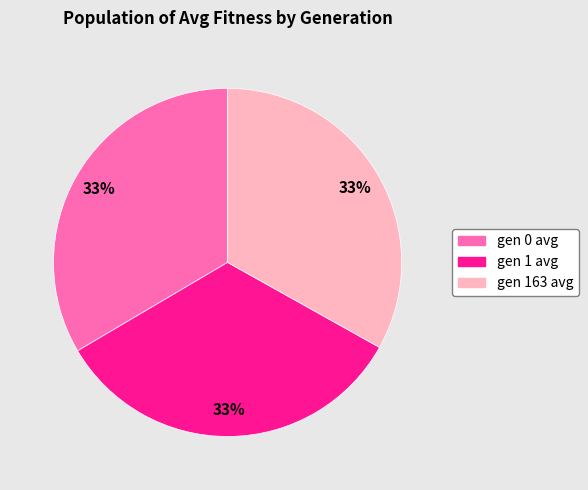

How many segments does this pie chart have?

3